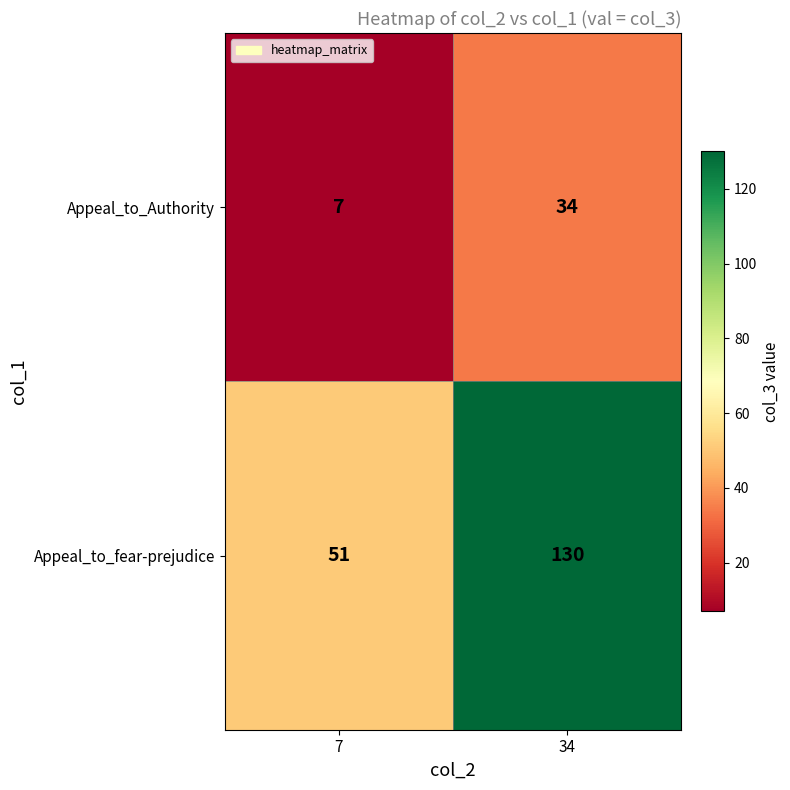

List the series in order of their overall mean, lowest first.

Appeal_to_Authority, Appeal_to_fear-prejudice